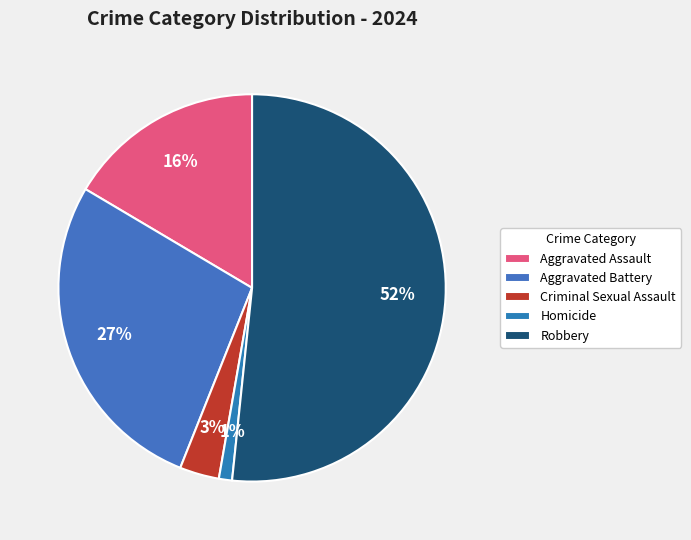

Which slice is the smallest?

Homicide